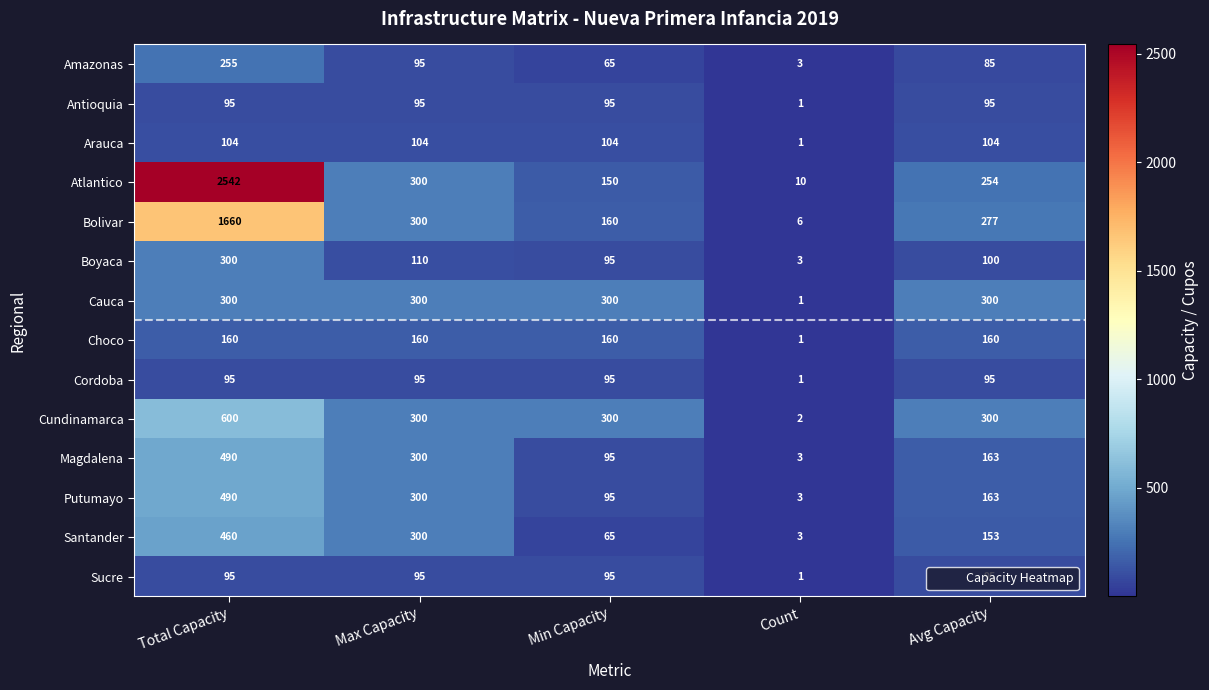

At which category is the sum across all series the highest?

Total Capacity